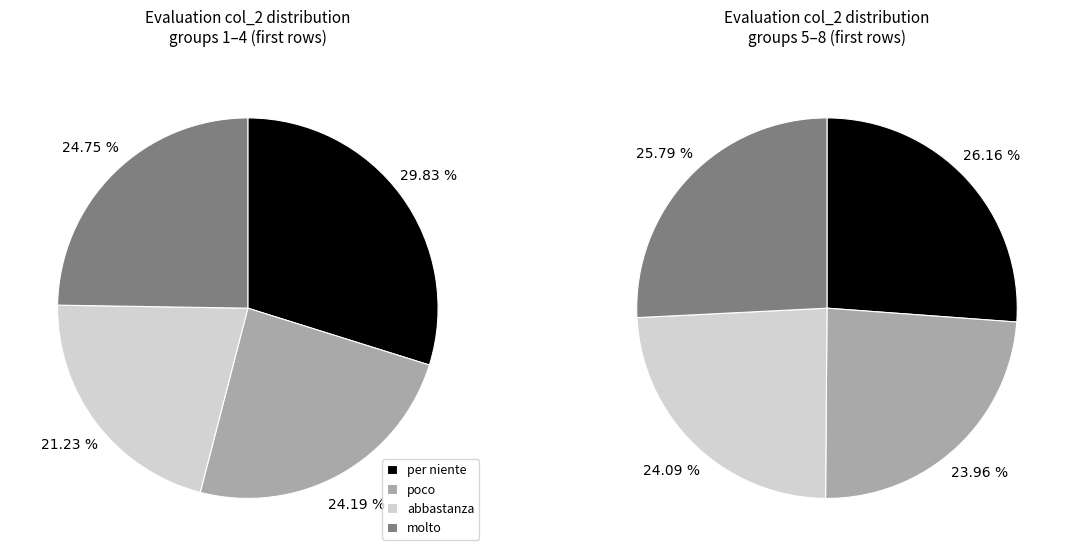

Is 8 the majority of the pie?

No